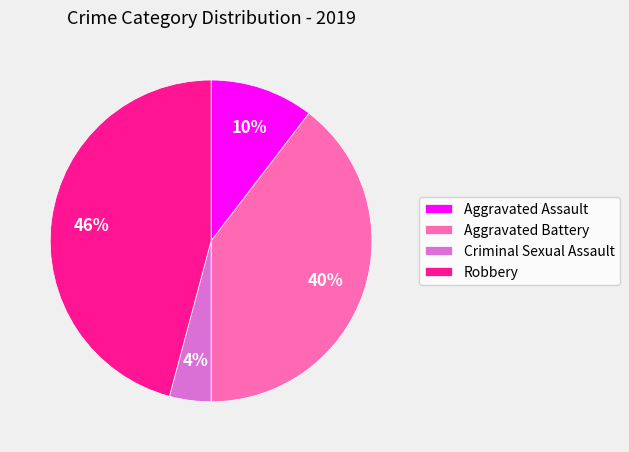

What is the ratio of the value at Aggravated Assault to the value at Criminal Sexual Assault?

2.5